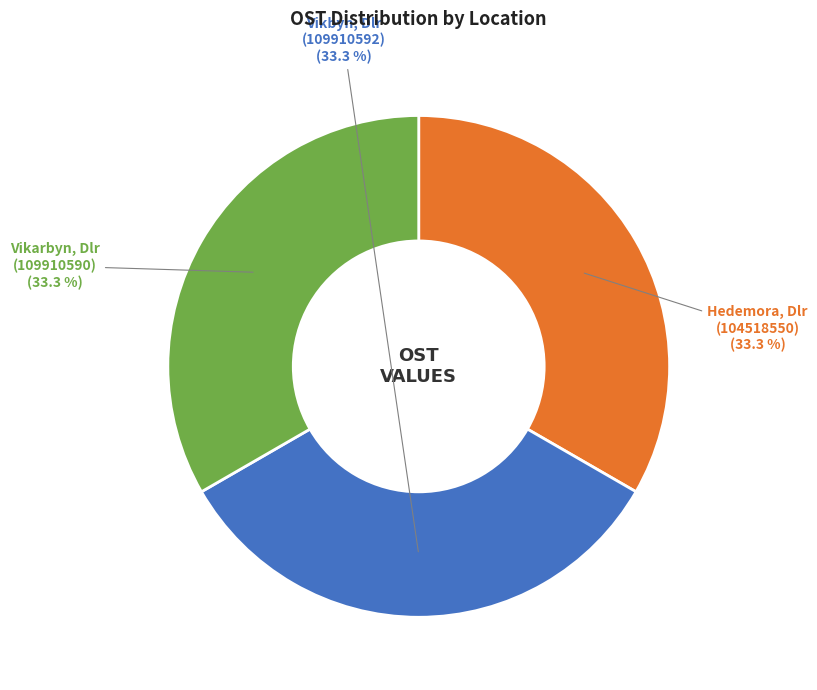

Is there any slice that represents more than half of the pie?

No